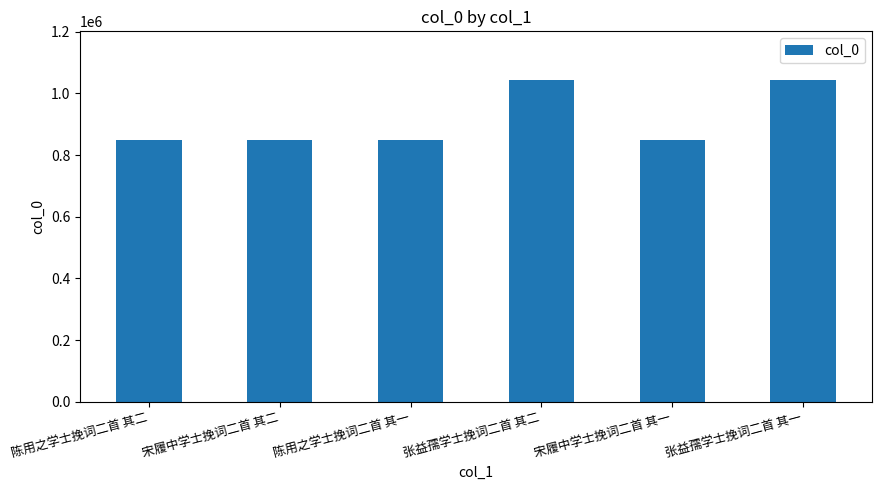

How many bars are there in total?

6